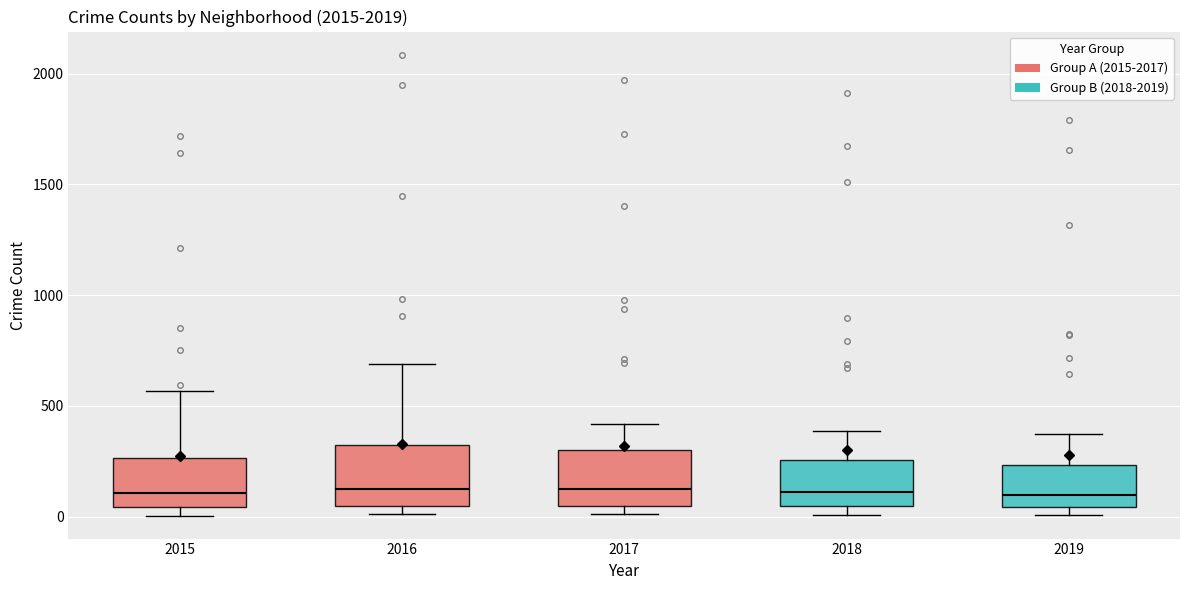

Where does the upper whisker of the box at x = 2017 end on the y-axis? The values are not printed on the chart, so give them approximately, as read against the axis.

400